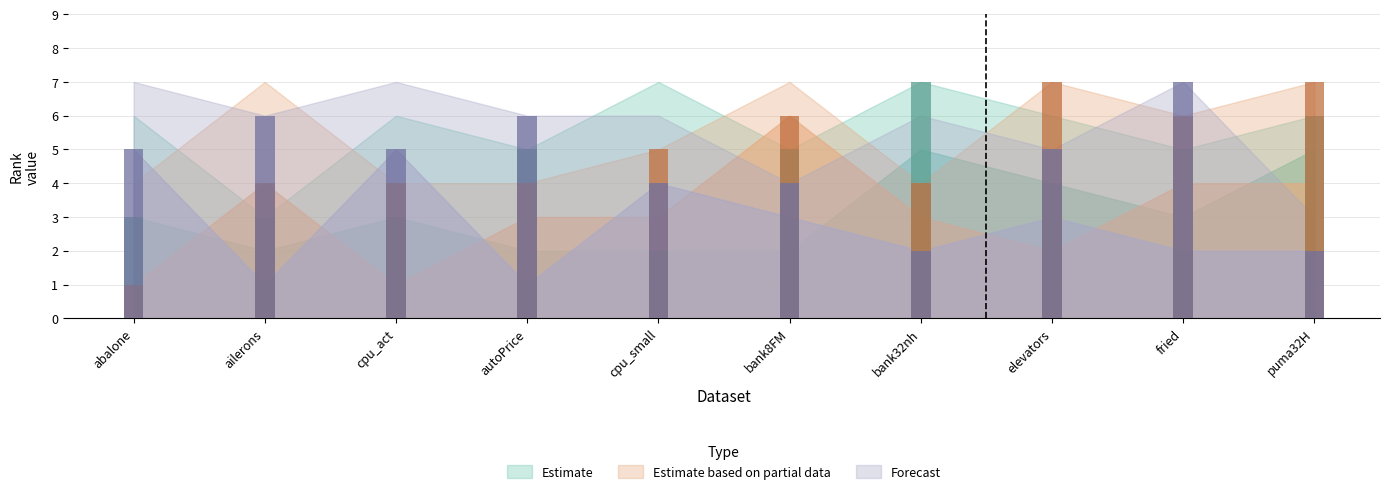

Does the chart contain stacked bars?

No